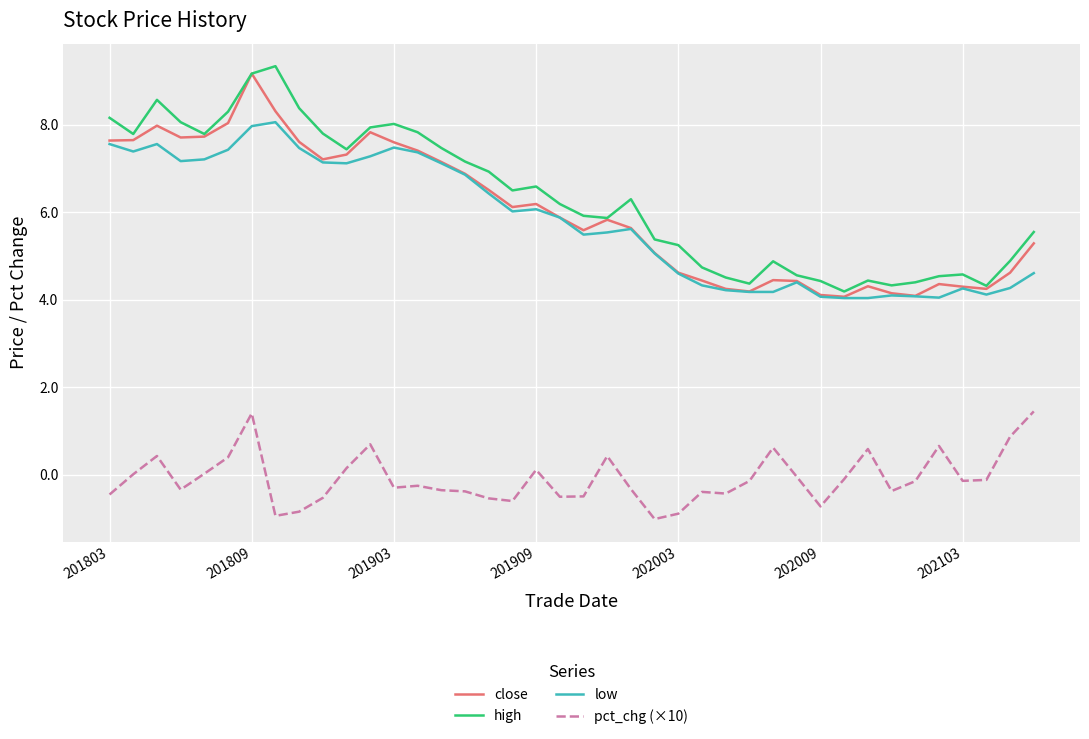

Is this an area chart (filled region under the line)?

No